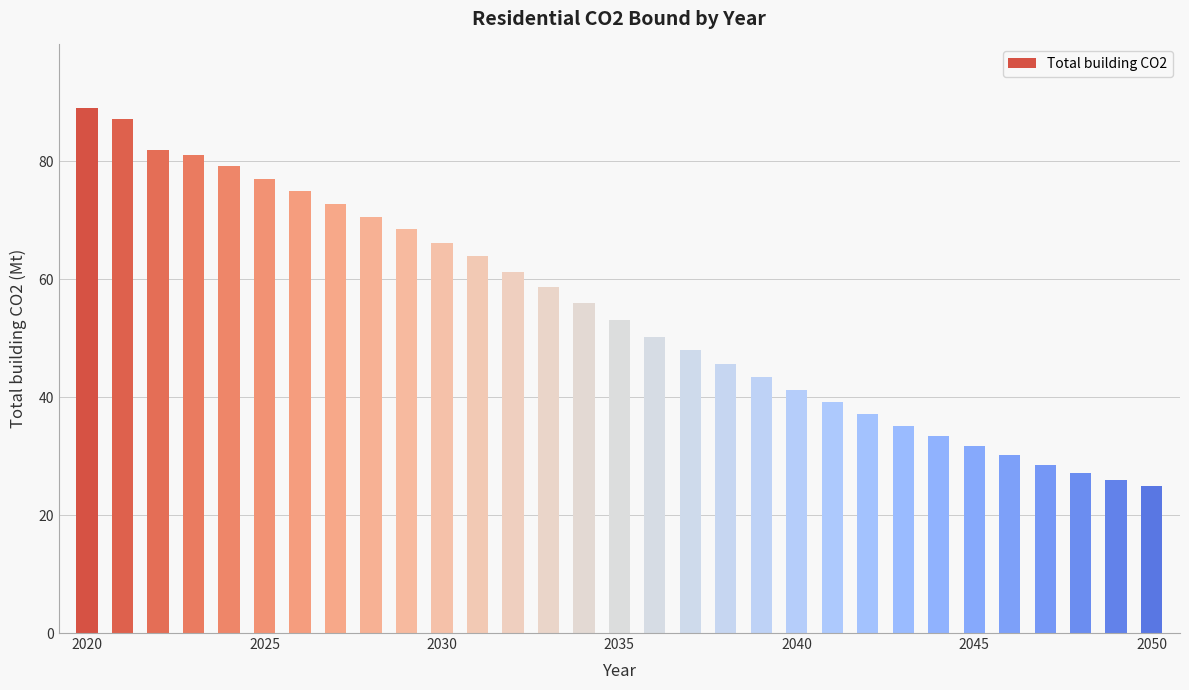

How many bars are there in total?

31